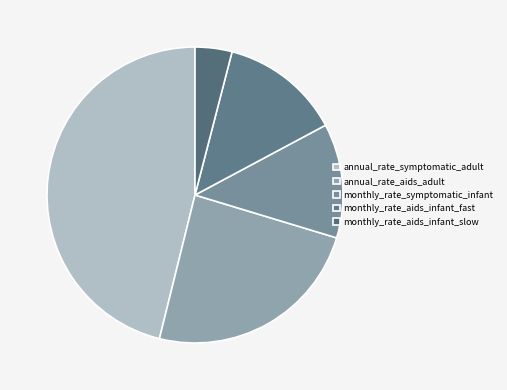

To the nearest percent, what percentage of the pie is monthly_rate_aids_infant_slow?

4%